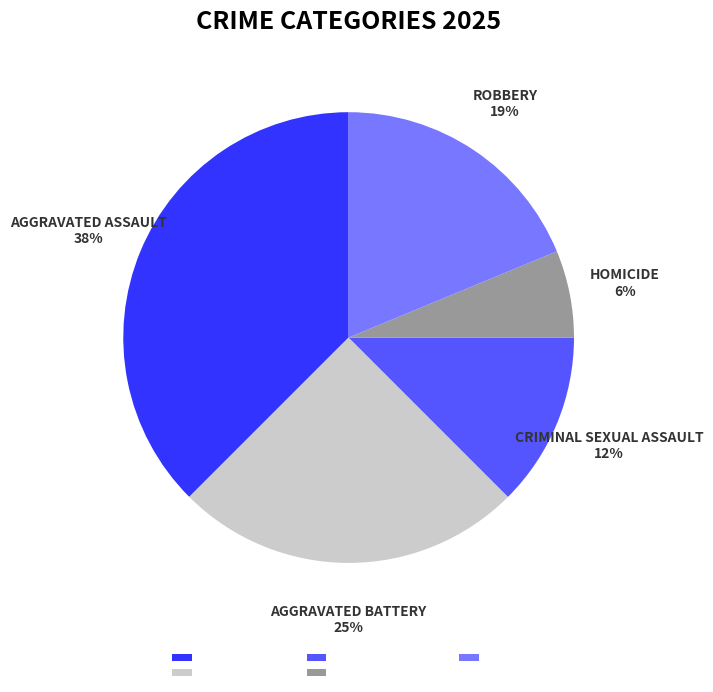

True or false: Aggravated Battery accounts for 25% of the total.

True